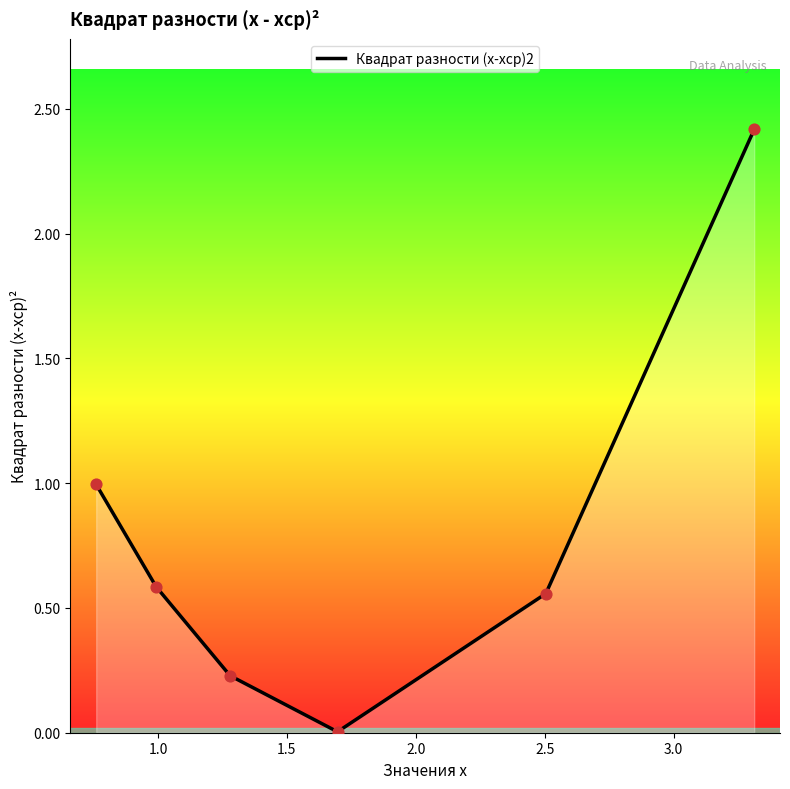

Between 1.2797399503418239 and 1.6964714484461114, which is larger?

1.2797399503418239